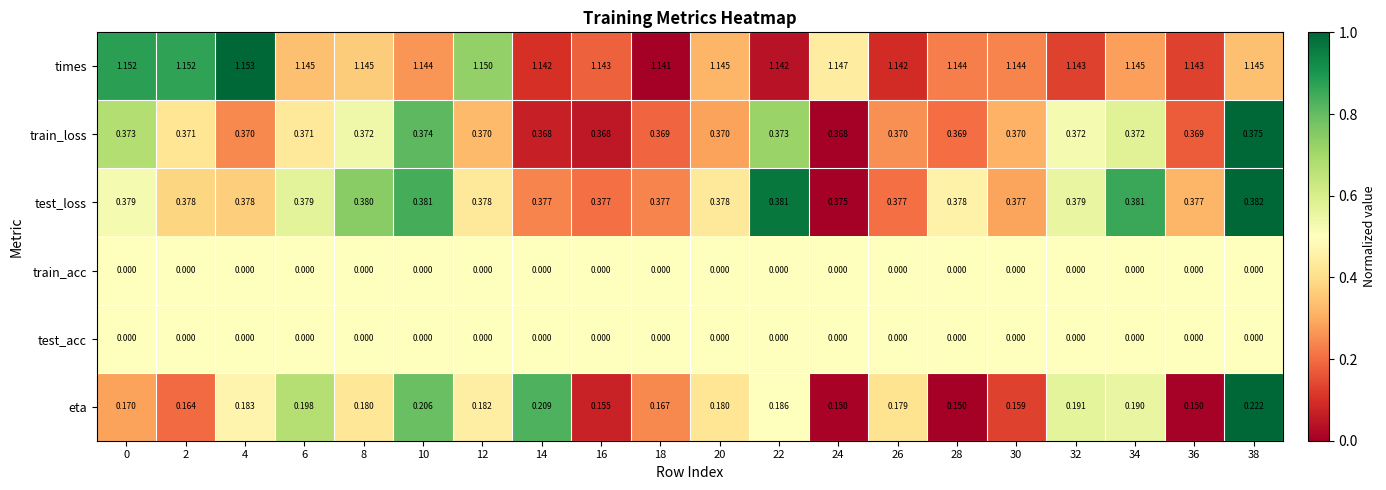

Which series has the widest spread of values?

eta